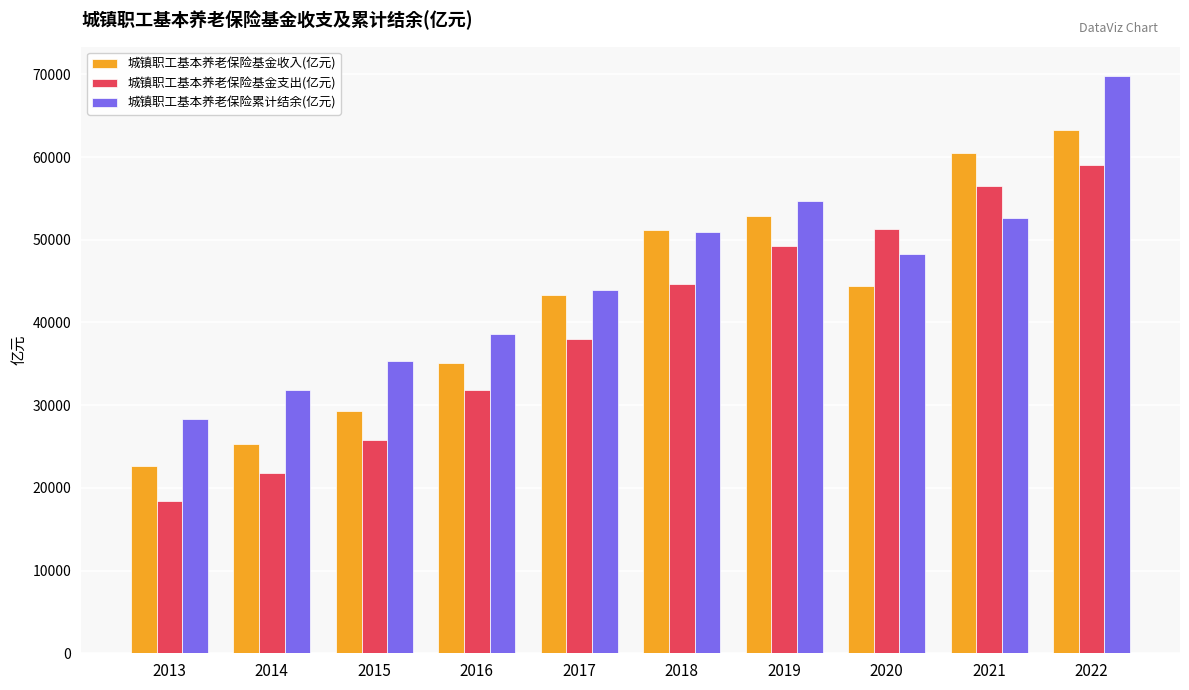

Which series changed the most between 2014 and 2021?

城镇职工基本养老保险基金收入(亿元)